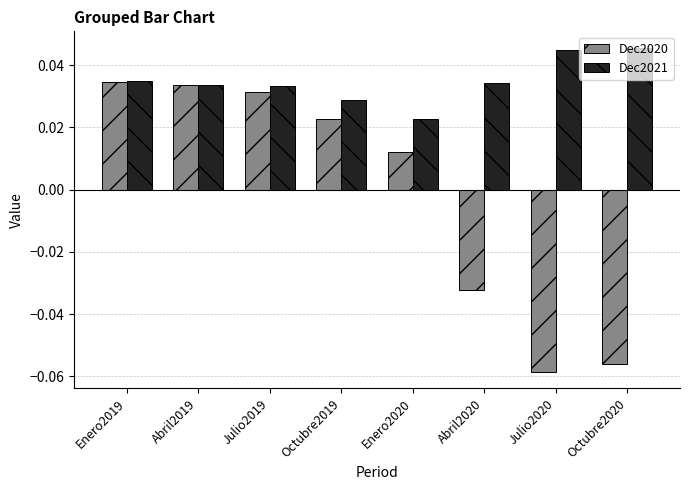

At which label does Dec2020 reach its minimum?

Julio2020